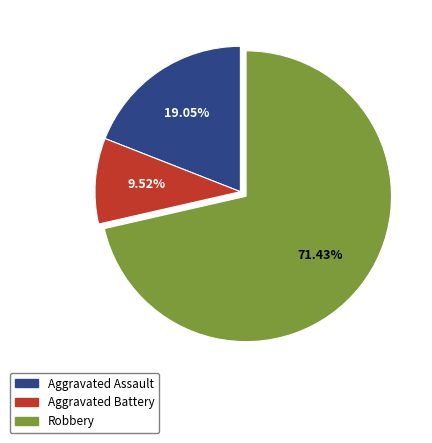

To the nearest percent, what is the difference between the Aggravated Battery and Robbery slice percentages?

62%